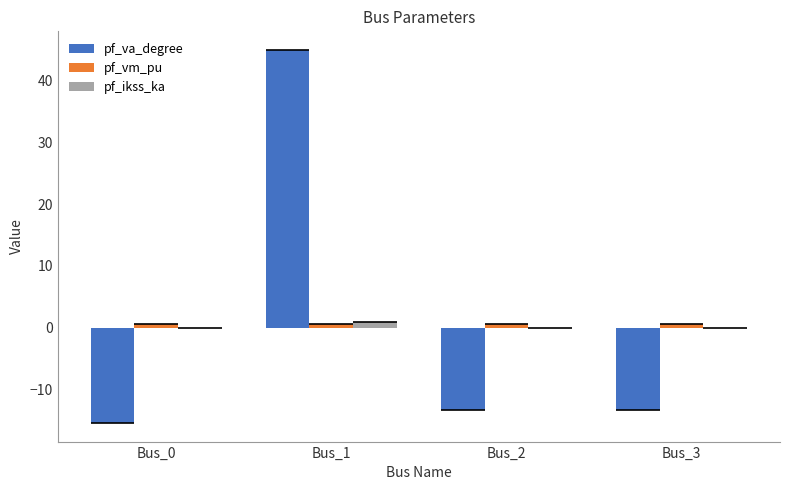

At how many categories does at least one series exceed 42?

1